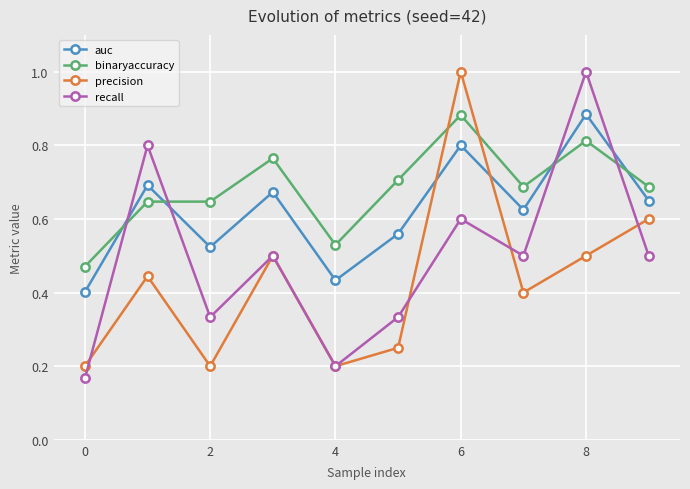

Rank the series by their average value, from highest to lowest.

binaryaccuracy, auc, recall, precision